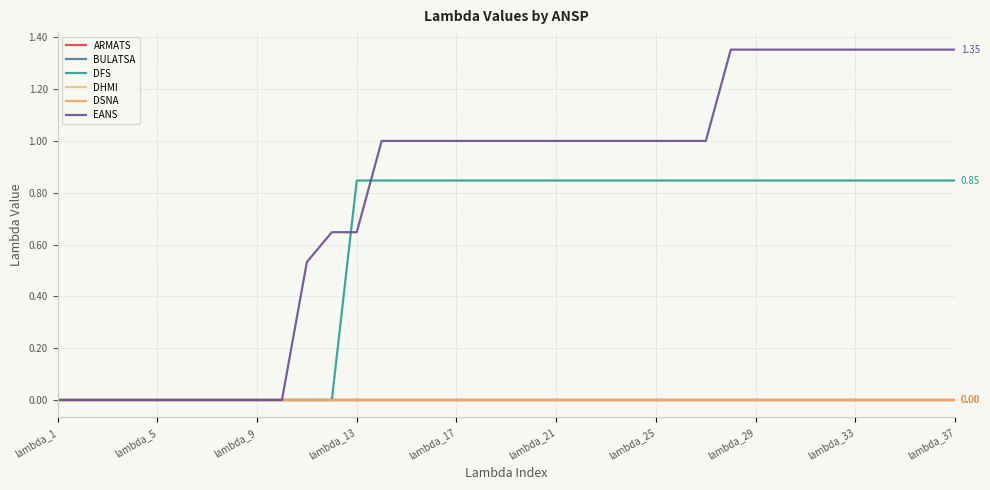

Is this an area chart (filled region under the line)?

No